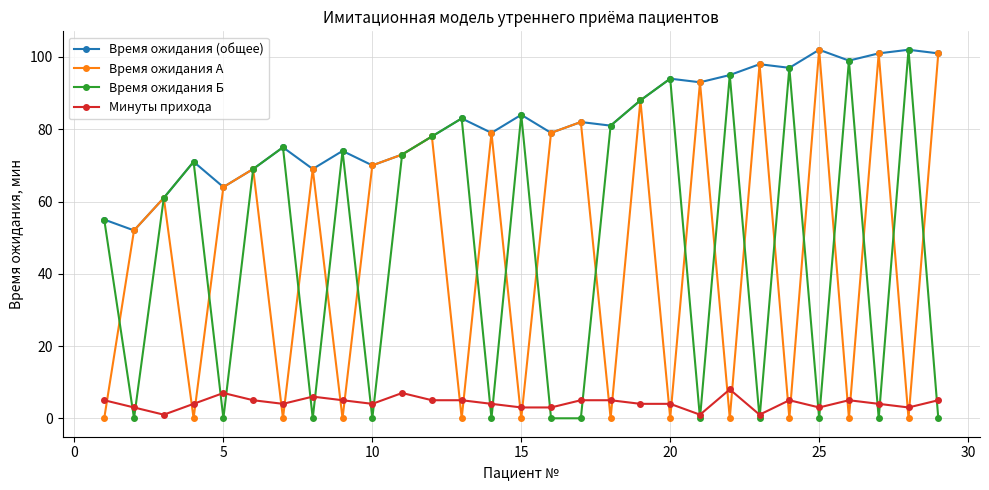

True or false: Время ожидания А has more than 2 points higher than both neighbors.

True